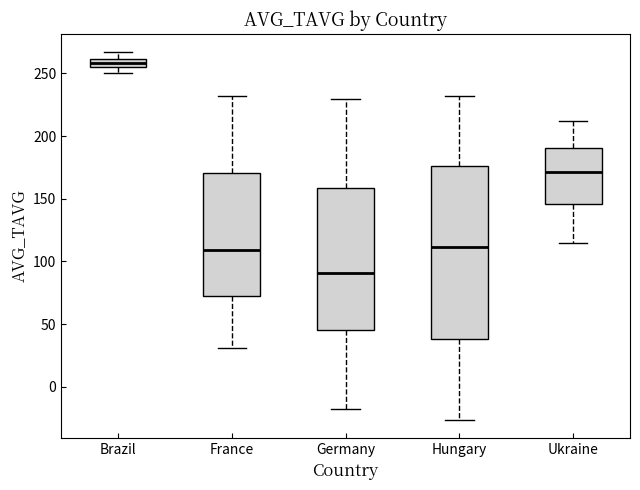

Which box's median line is the lowest?

Germany